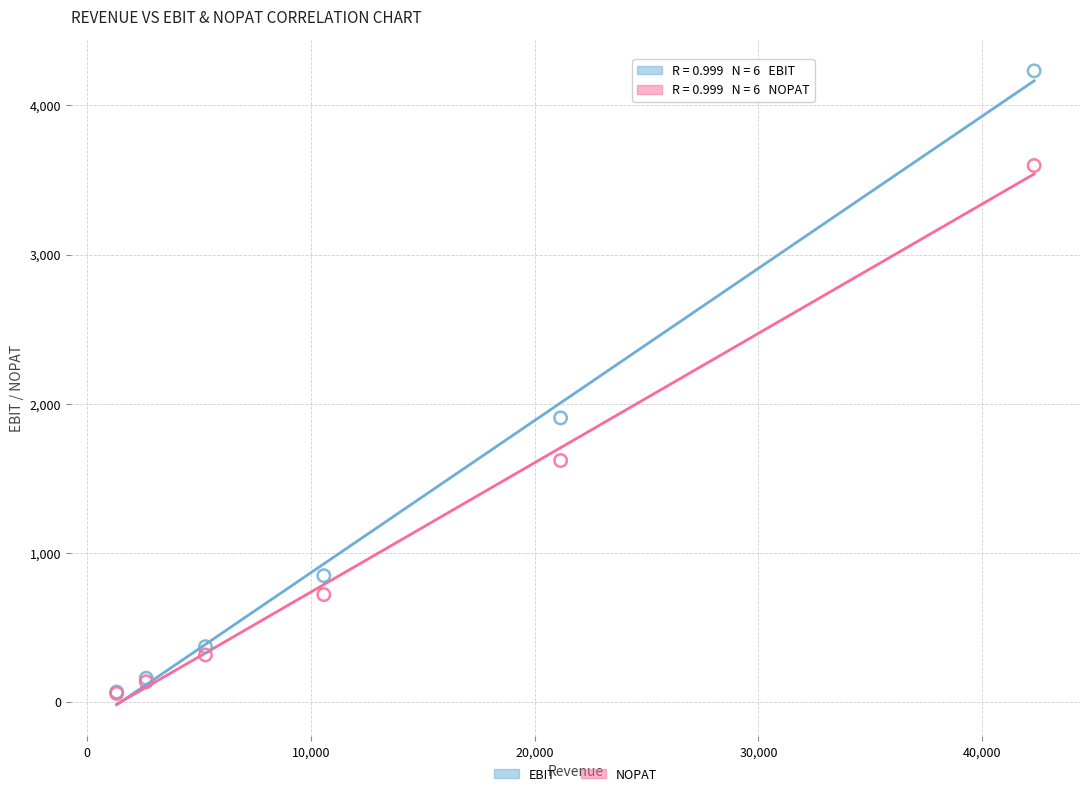

Across all series, what Y value is closest to 2144?

1904.4